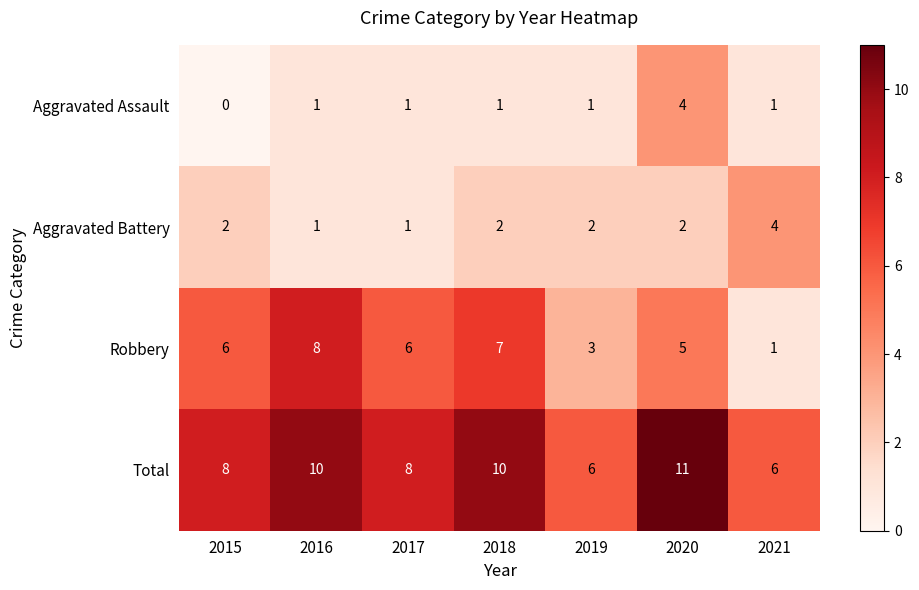

Reading right to left, transcribe all the data shown in this chart.

Aggravated Assault: 1	4	1	1	1	1	0
Aggravated Battery: 4	2	2	2	1	1	2
Robbery: 1	5	3	7	6	8	6
Total: 6	11	6	10	8	10	8